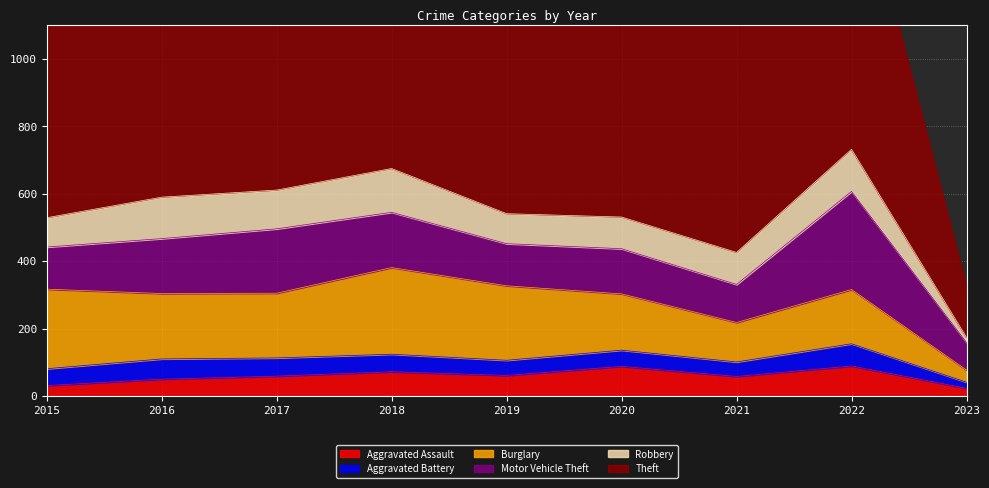

Rank the series at 2022 from lowest to highest value.

Aggravated Battery, Aggravated Assault, Robbery, Burglary, Motor Vehicle Theft, Theft